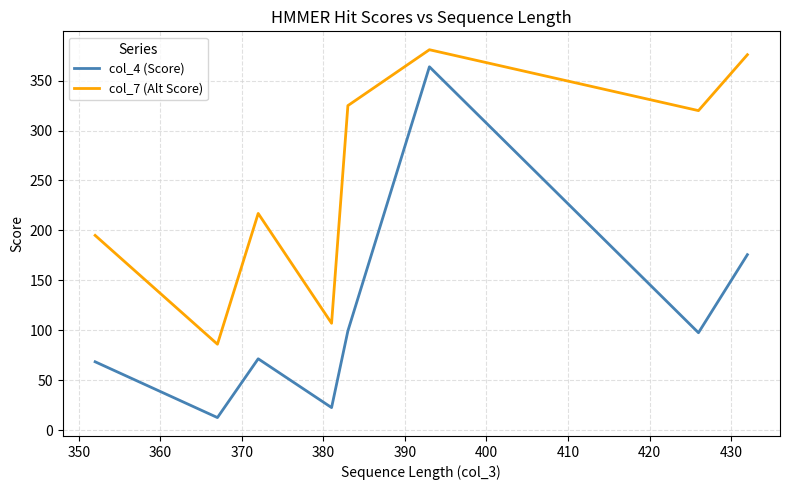

How many lines are shown in the chart?

2